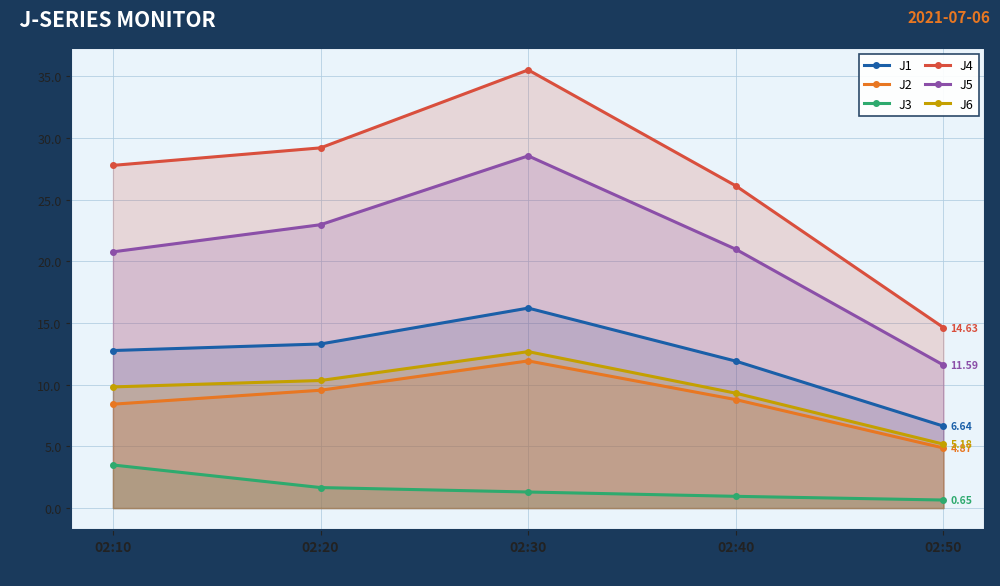

The J5 series shows 23.0 at 02:20. True or false?

True